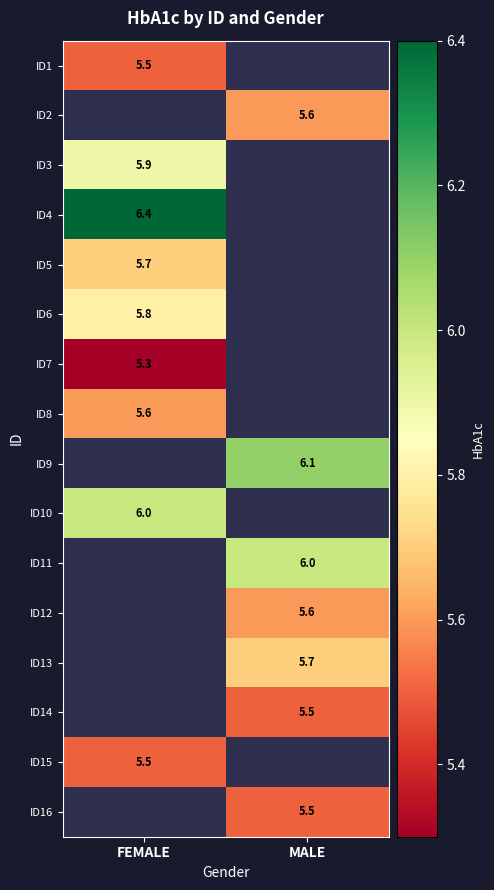

Count the number of categories in the chart.

2